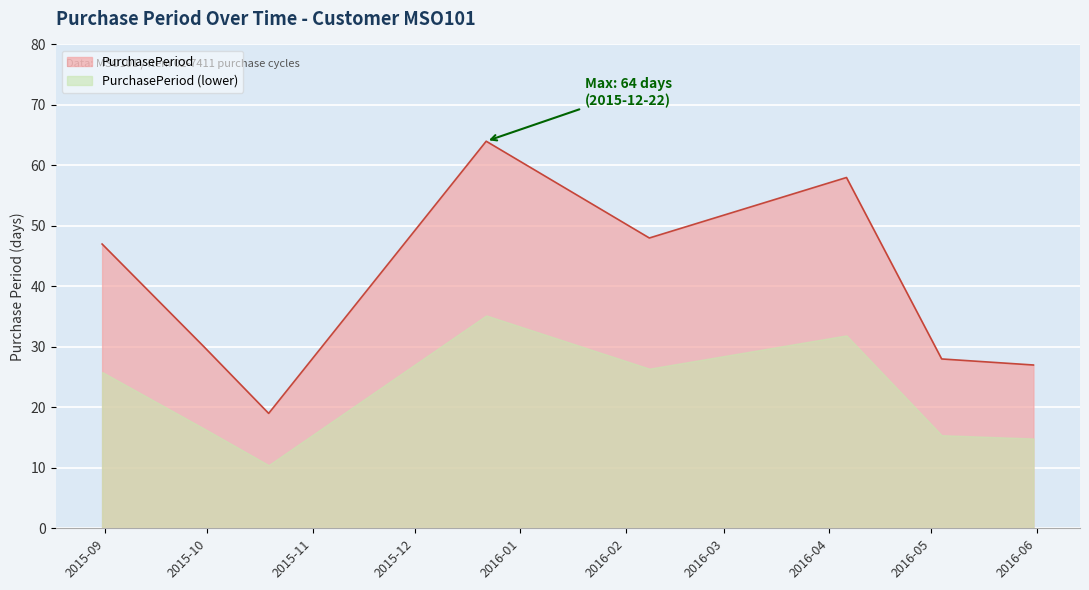

How many data points does each series have?

8